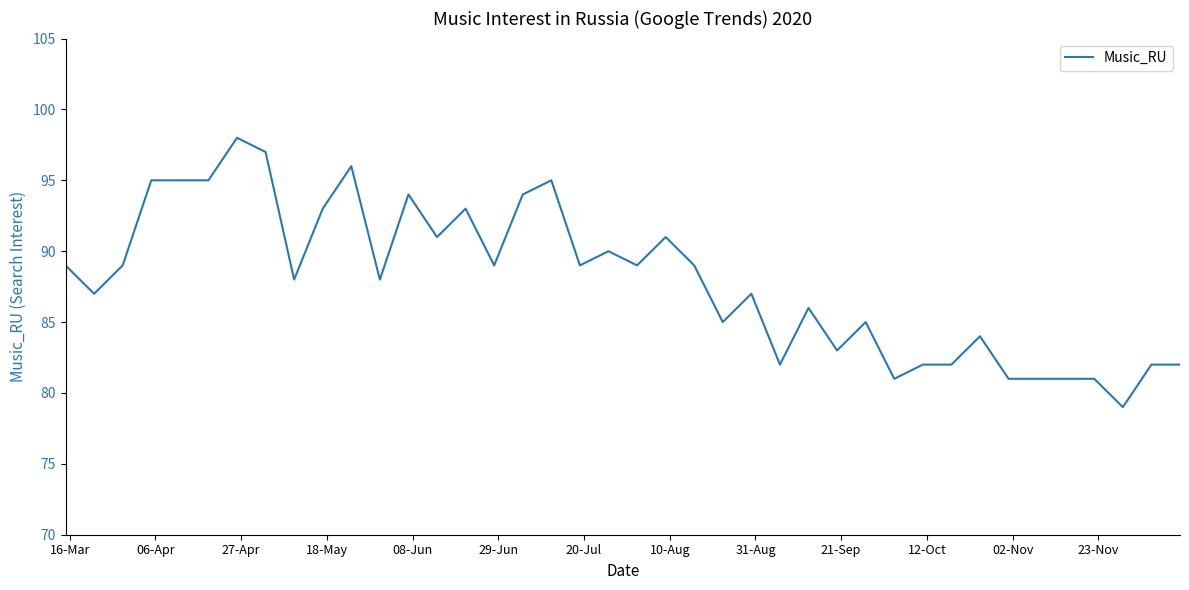

What is the greatest value displayed?

98